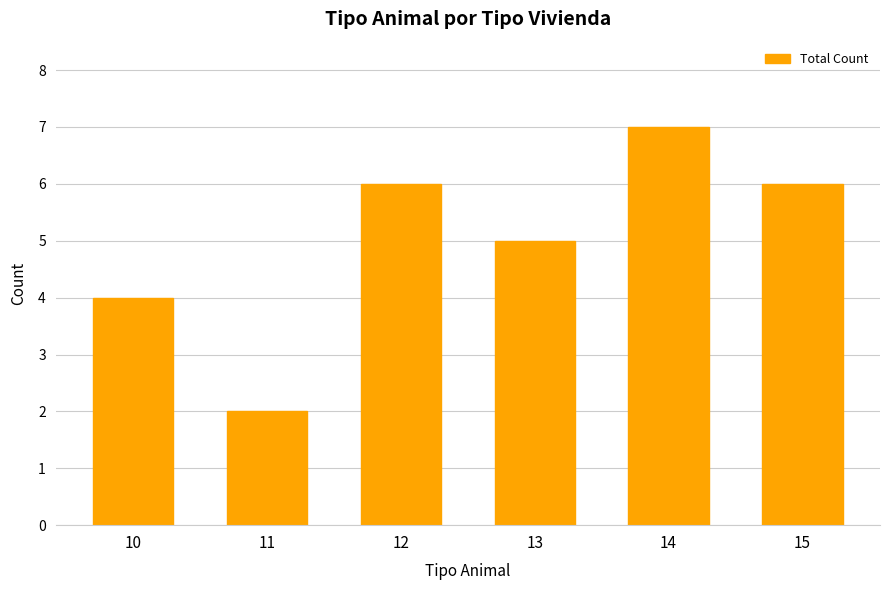

What is the change in value from 11 to 14?

+5